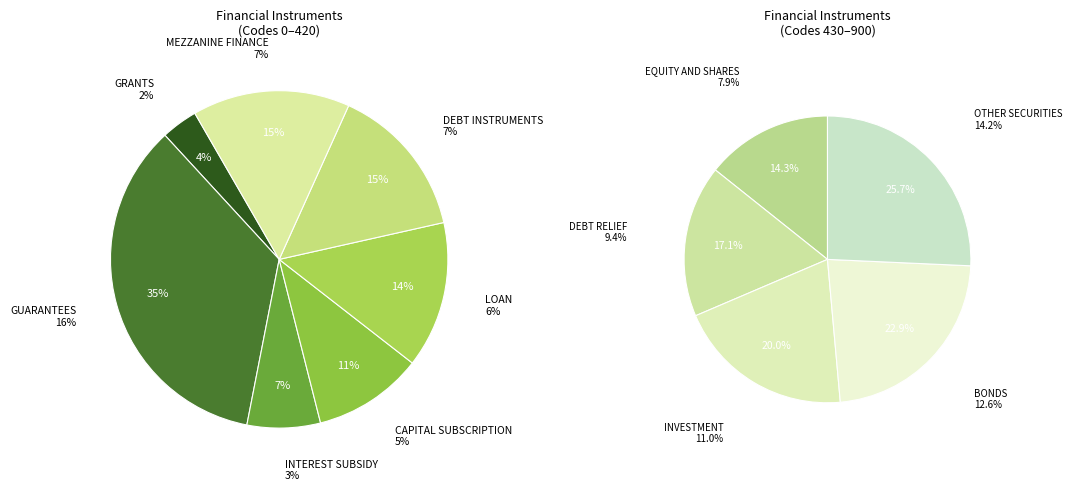

Combined, what portion of the pie is EQUITY AND SHARES and DEBT RELIEF?

17.3%